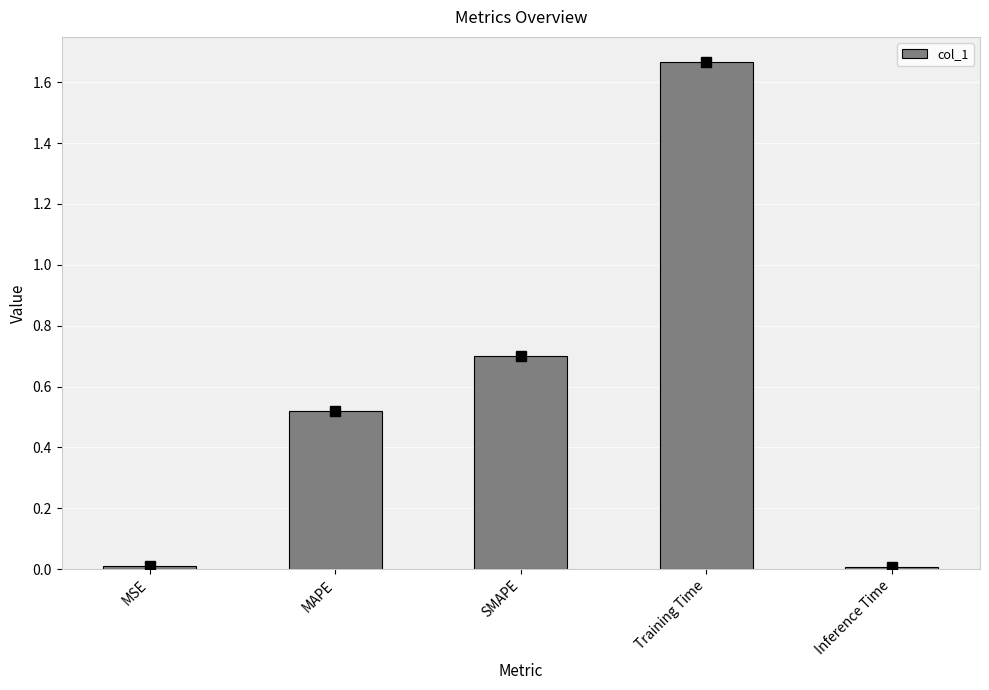

True or false: the data shows 0.0 at MSE.

True